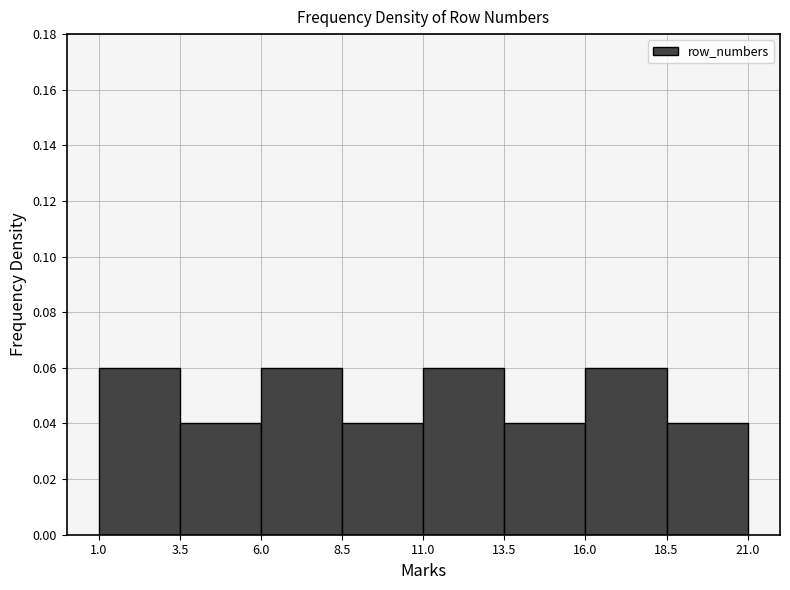

Reading left to right, transcribe this chart: for each bar, give the range it covers on the x-axis and its height. The values are not printed on the chart, so give them approximately, as read against the axis.

1.0 to 3.5: 0.06
3.5 to 6.0: 0.04
6.0 to 8.5: 0.06
8.5 to 11.0: 0.04
11.0 to 13.5: 0.06
13.5 to 16.0: 0.04
16.0 to 18.5: 0.06
18.5 to 21.0: 0.04